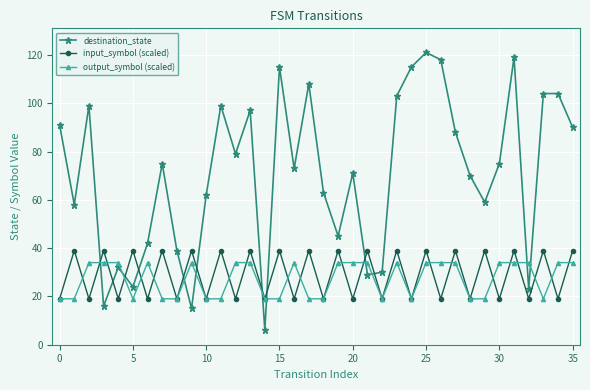

What is the difference between the maximum and second lowest values in the input_symbol (scaled) series?

20